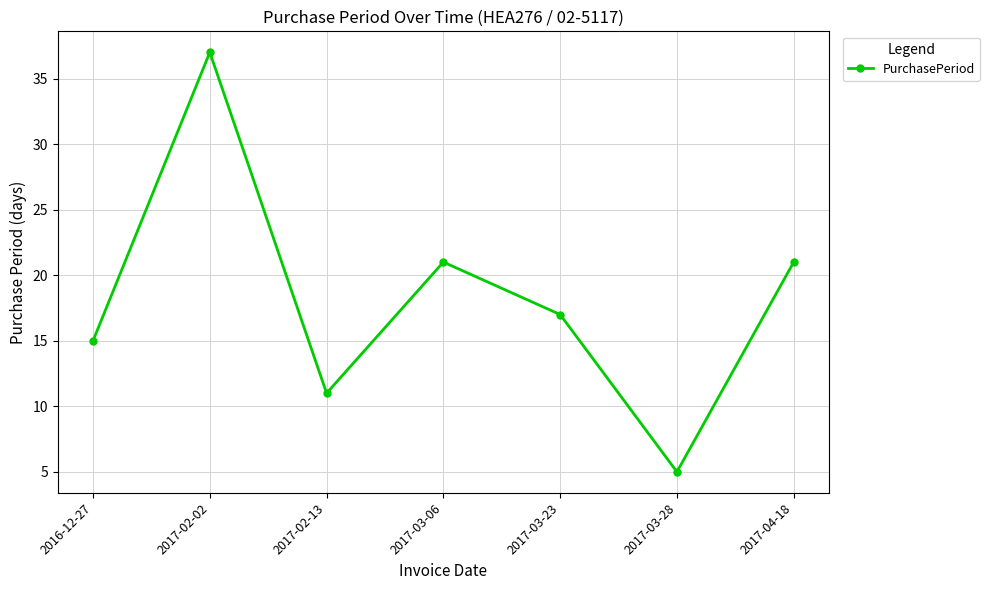

What is the average value?

18